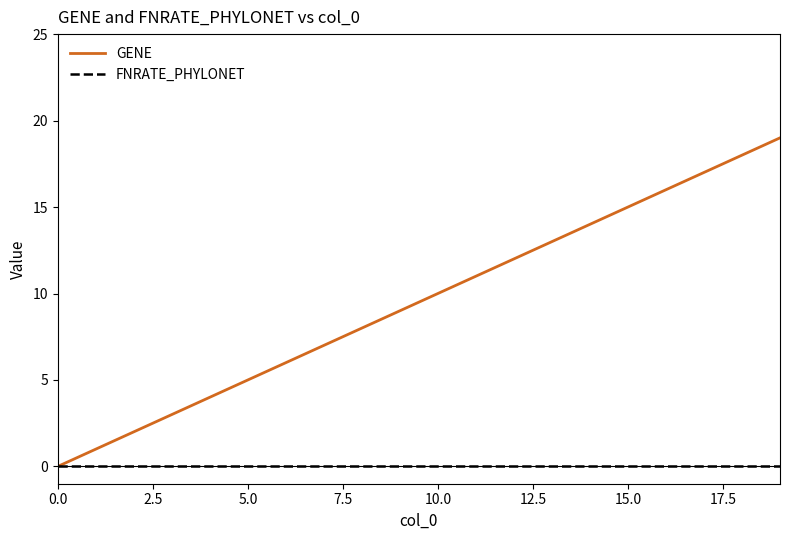

Rank the series by their maximum value, from lowest to highest.

FNRATE_PHYLONET, GENE